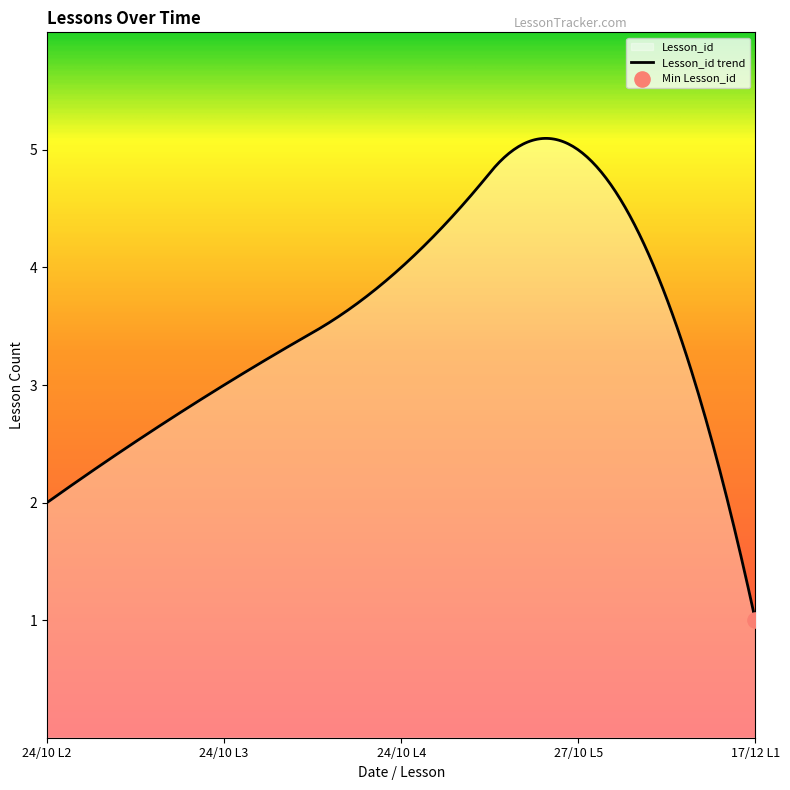

Between 17/12/2023 and 24/10/2023, which is larger?

24/10/2023